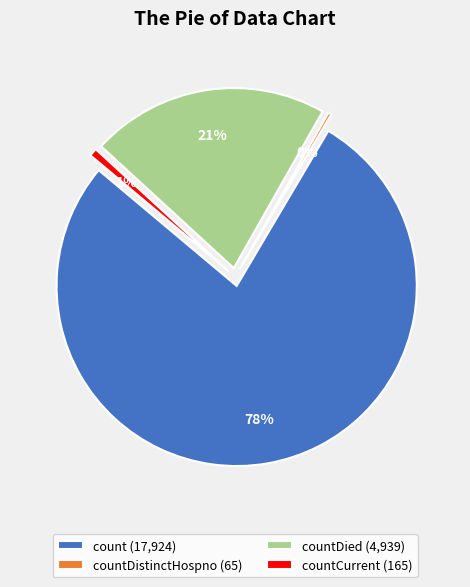

Is there any slice that represents more than half of the pie?

Yes